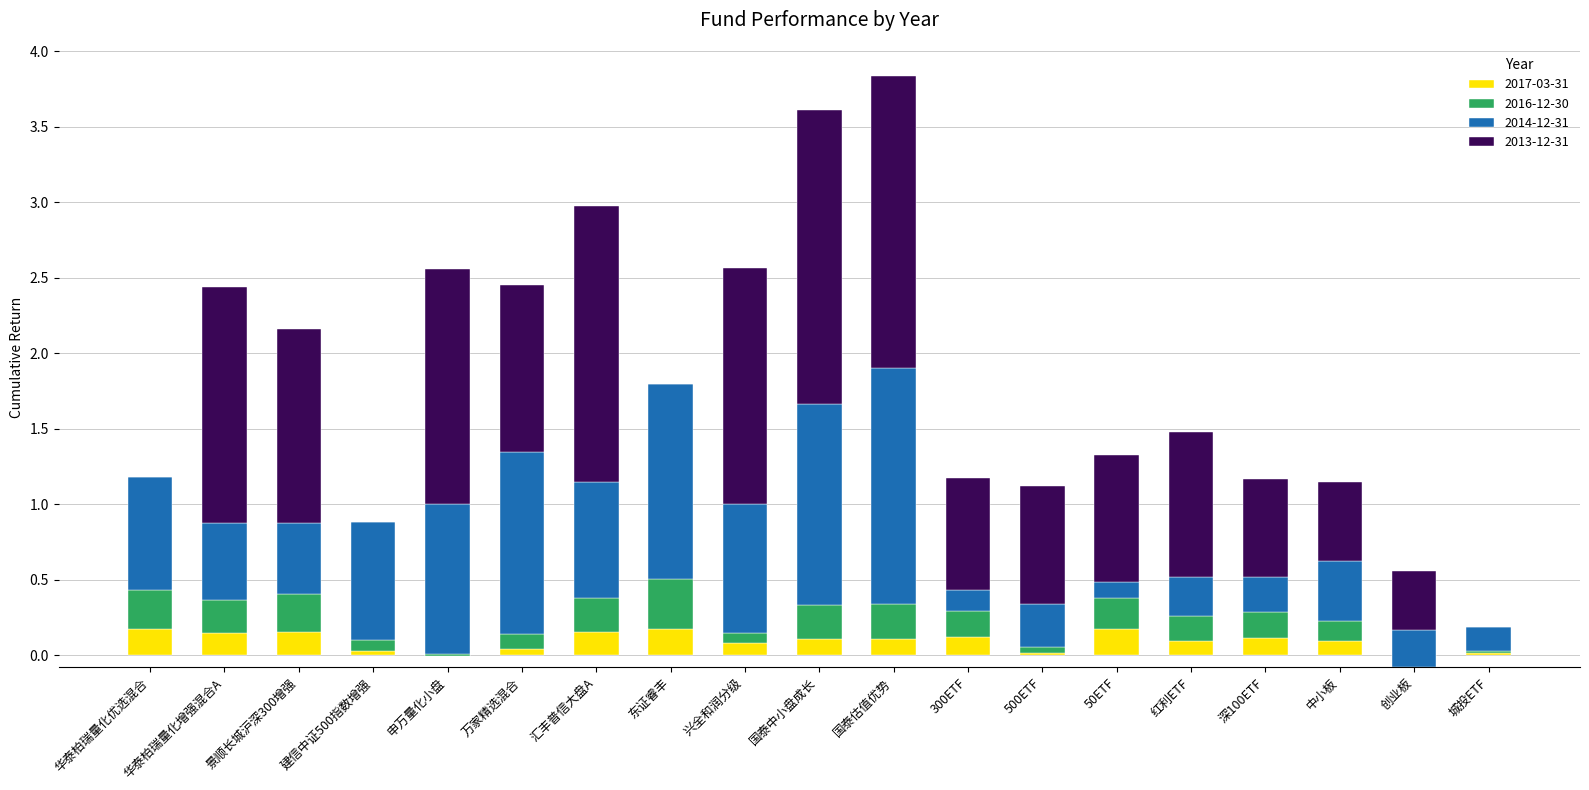

At 万家精选混合, list the series in order from largest to smallest.

2014-12-31, 2013-12-31, 2016-12-30, 2017-03-31